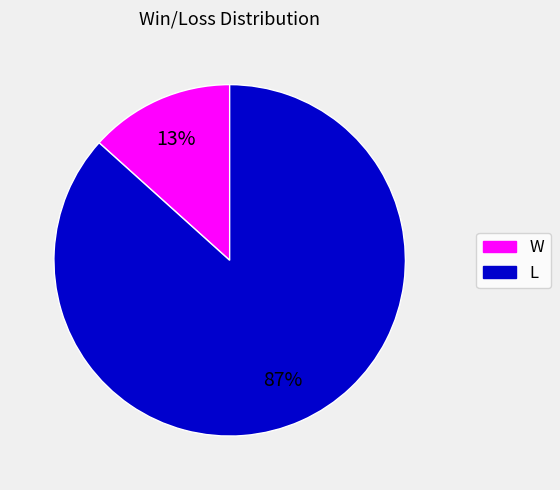

To the nearest percent, what percentage of the pie is L?

87%